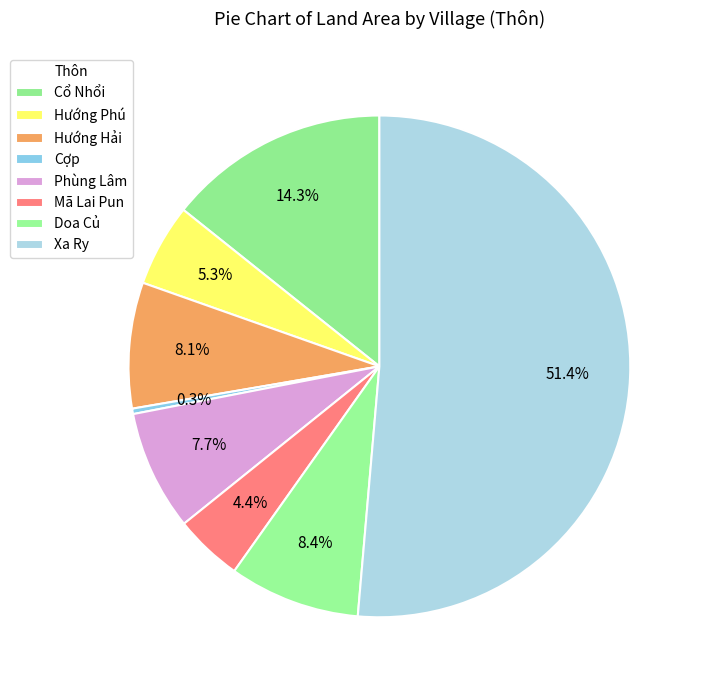

Is the sum of Mã Lai Pun and Xa Ry greater than half?

Yes